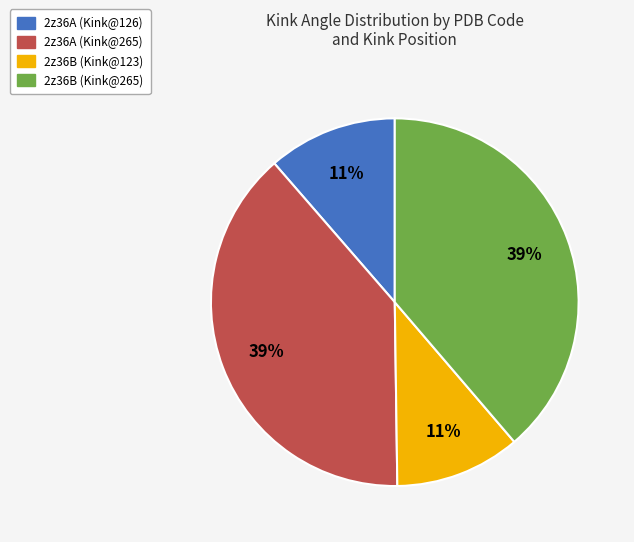

How many segments does this pie chart have?

4